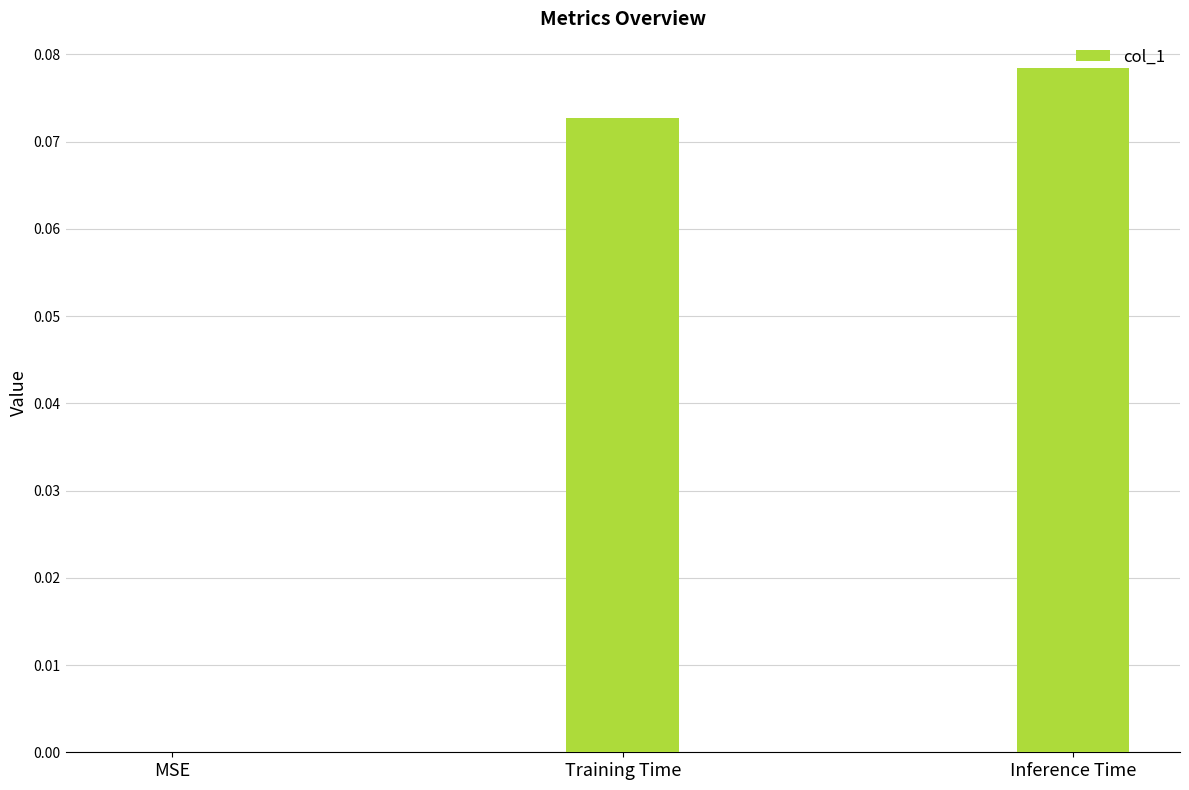

At which category does the chart reach its peak across all series?

Inference Time